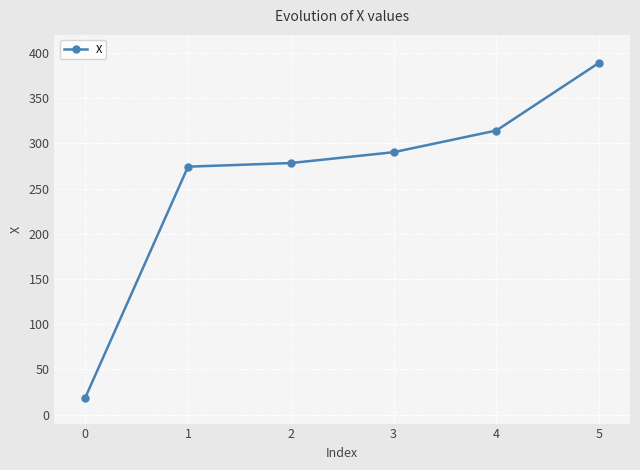

How many series are shown in this chart?

1